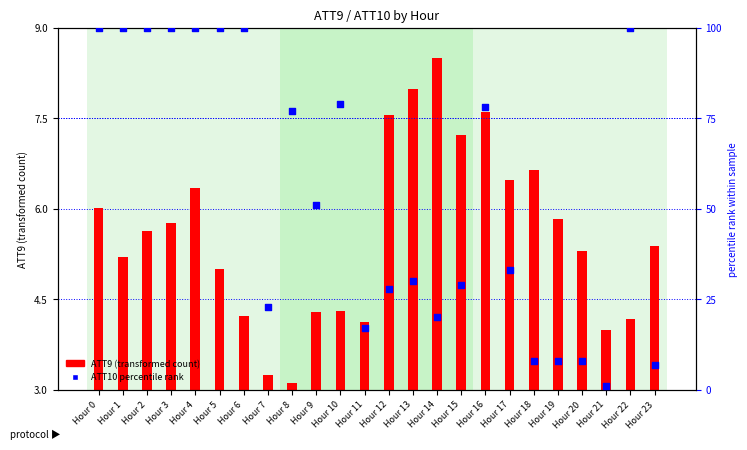

What are all the series names shown in the legend?

ATT9, ATT10 percentile